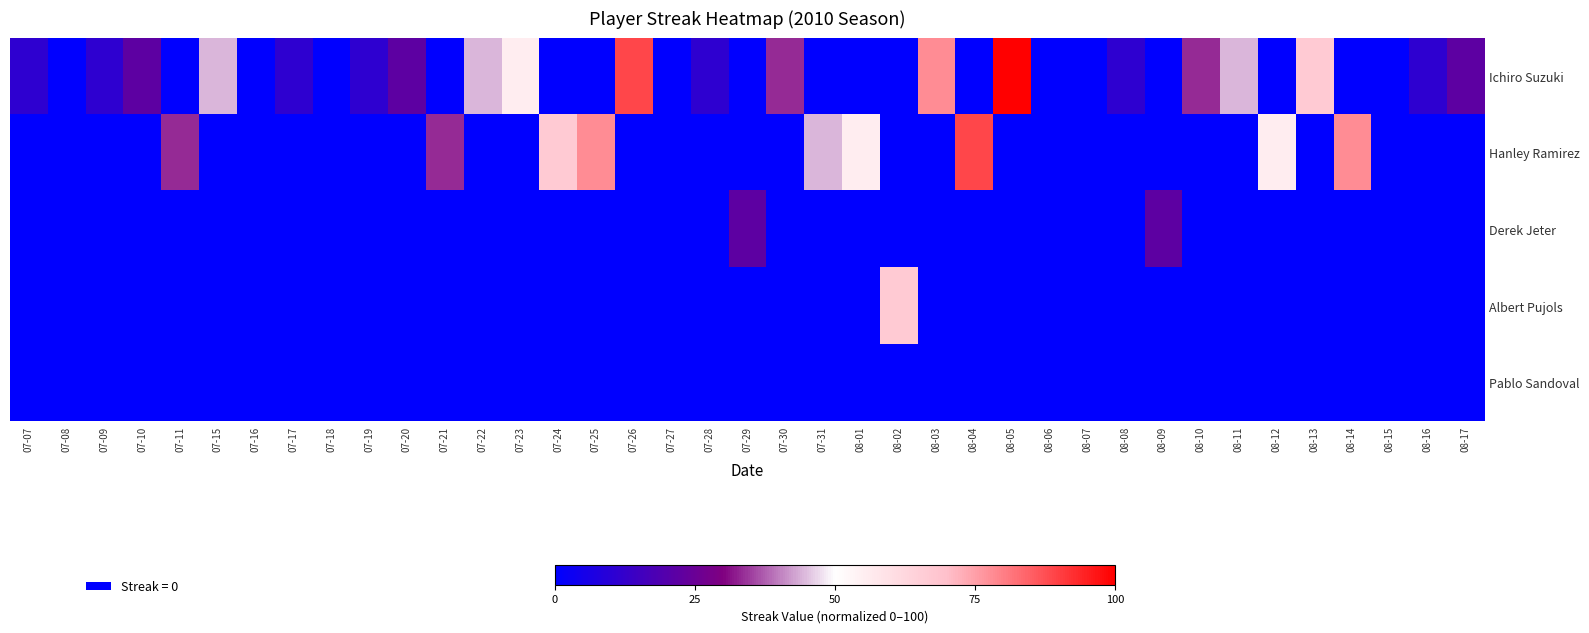

Which series has the largest total across all categories?

Ichiro Suzuki